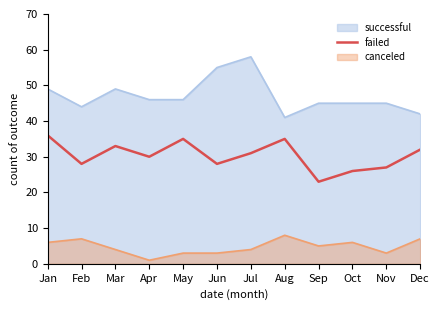

Rank the series by their average value, from highest to lowest.

successful, failed, canceled